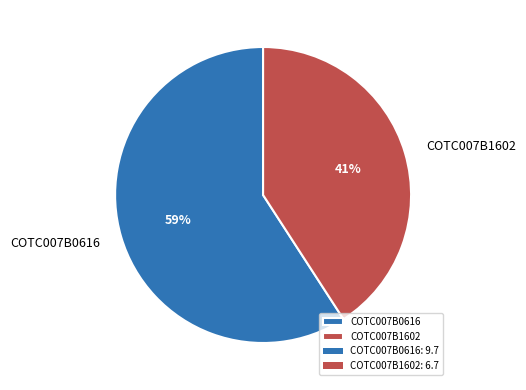

Combined, do COTC007B0616 and COTC007B1602 account for over 50%?

Yes